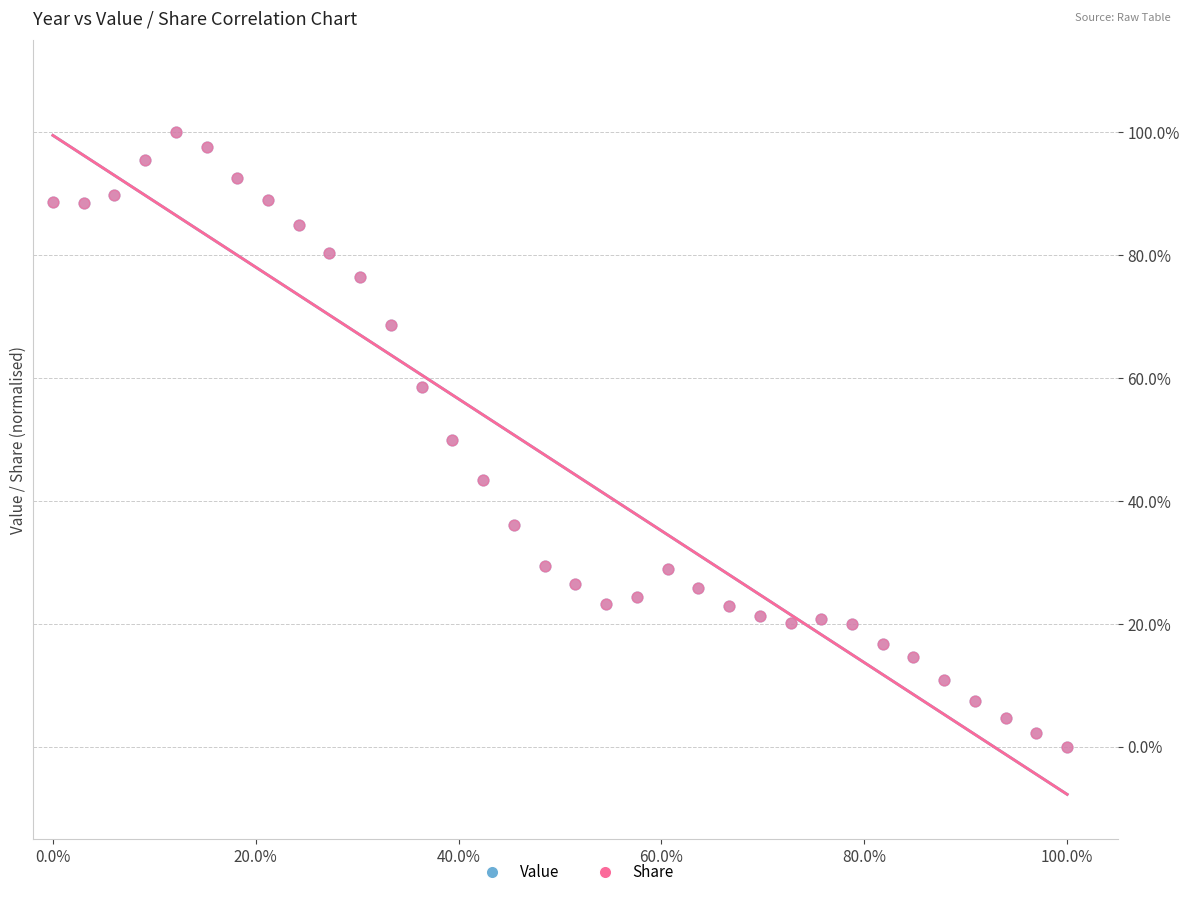

What are all the series names shown in the legend?

Value, Share